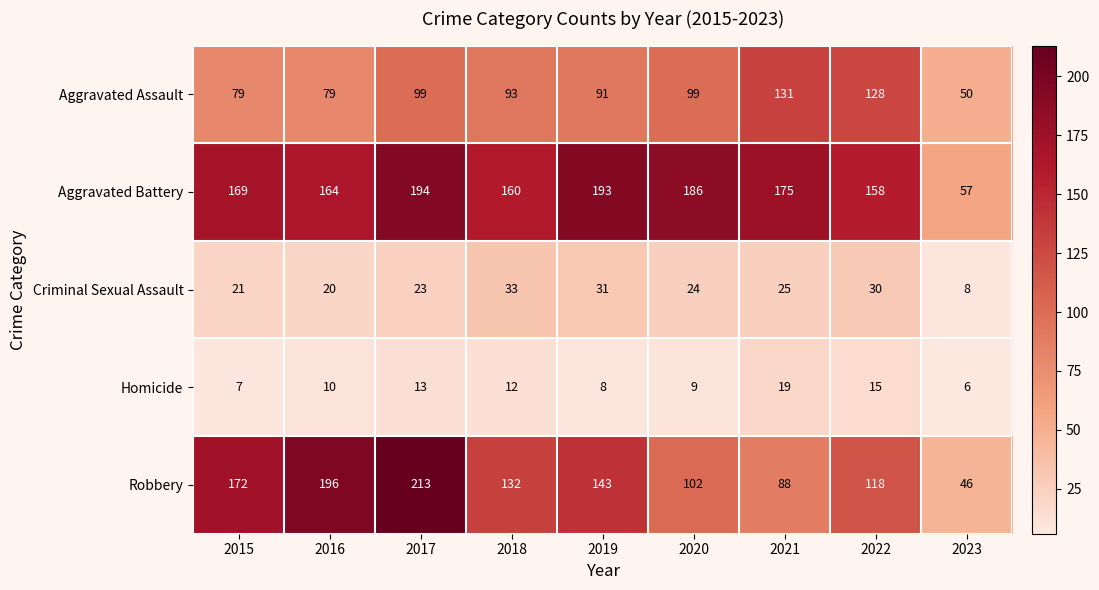

What is the difference between the Criminal Sexual Assault values at 2017 and 2019?

8